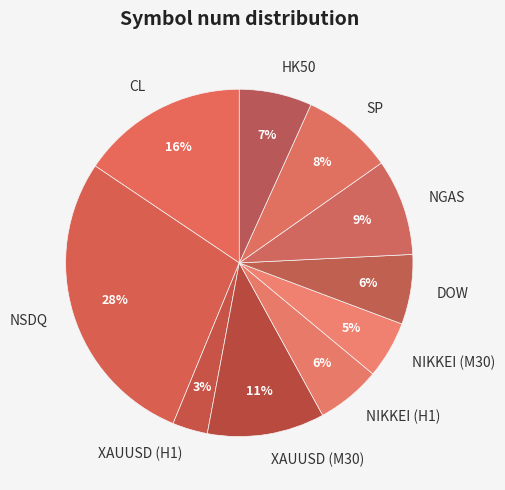

Between NSDQ and HK50, which is larger?

NSDQ